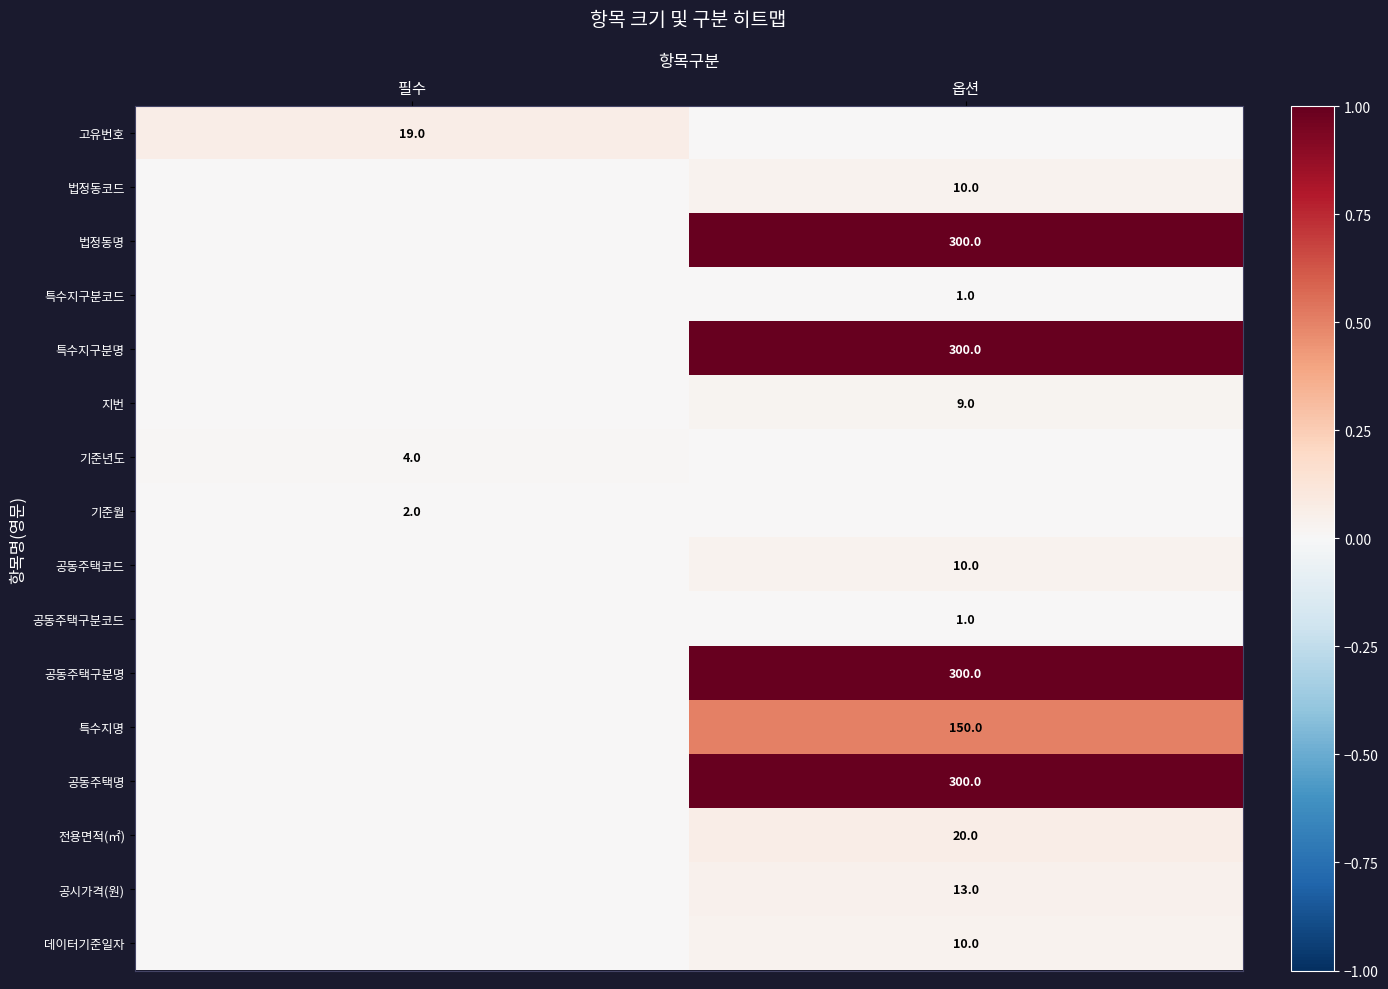

True or false: 특수지구분코드 has a value of 1 at 옵션.

True